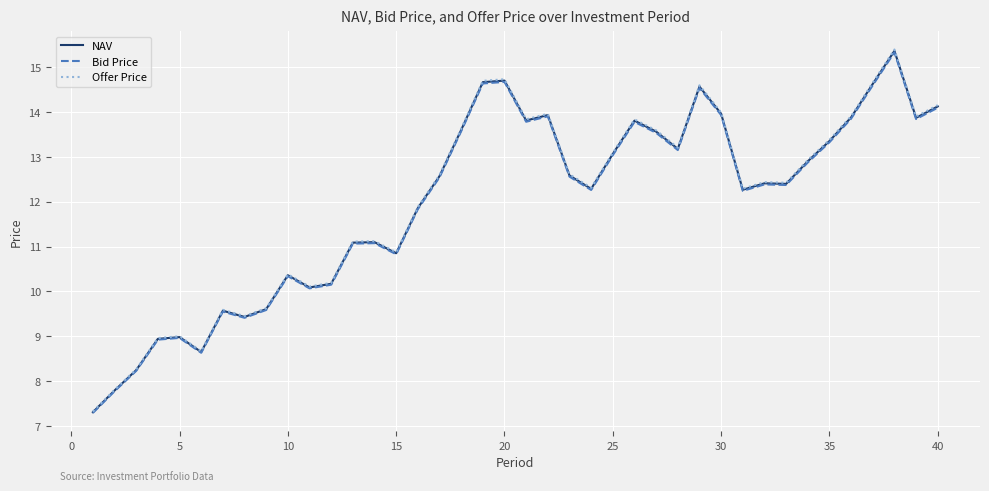

What is the minimum value for Offer Price?

7.3